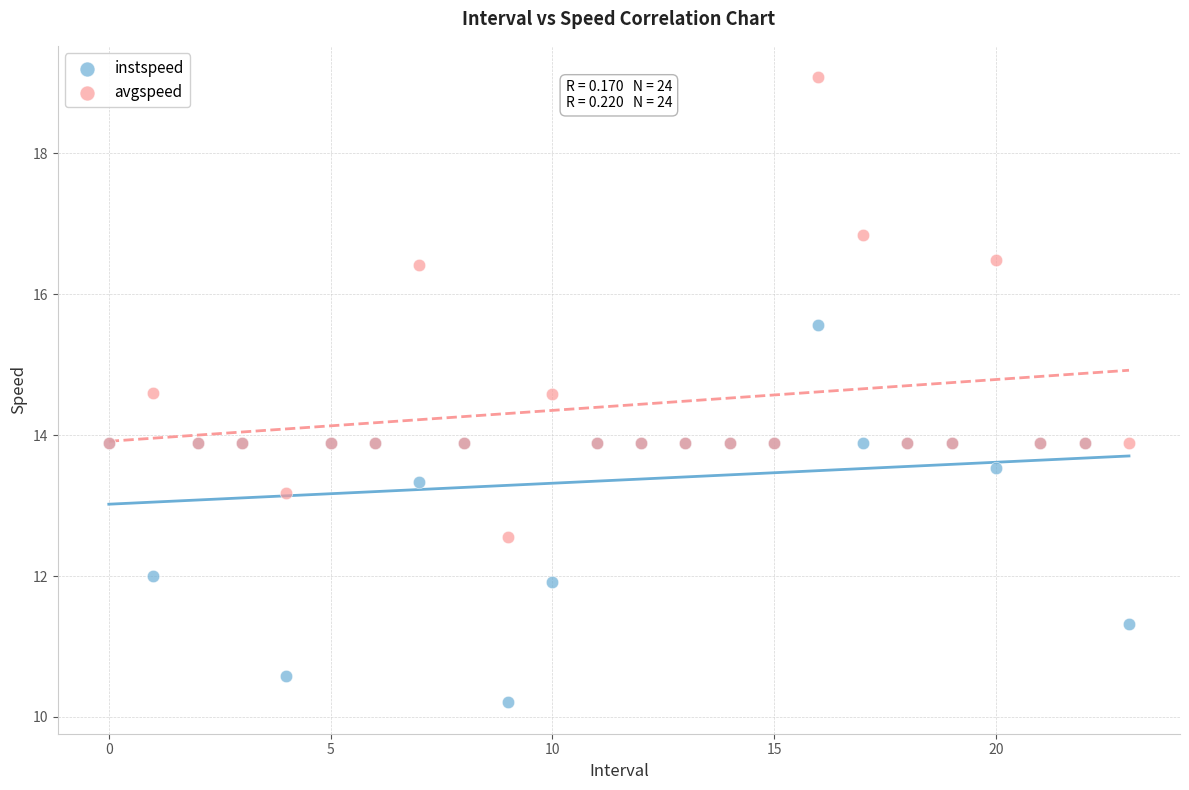

Which series reaches the maximum Y coordinate?

avgspeed